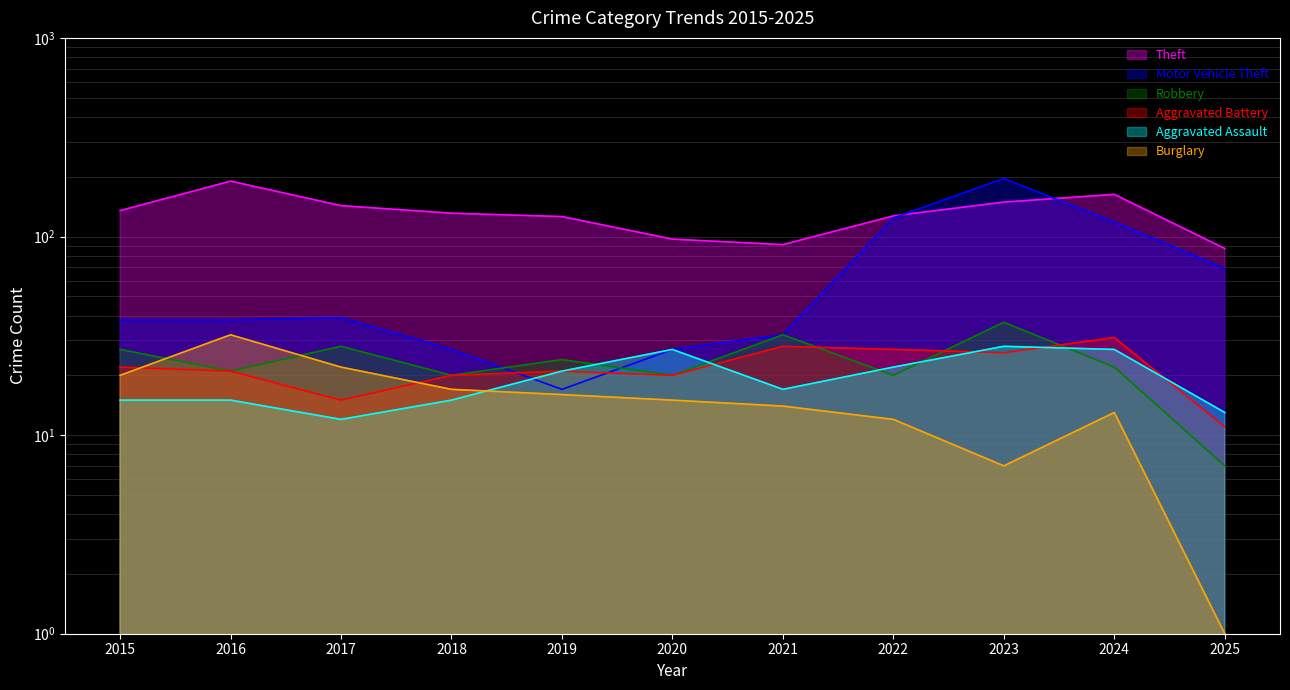

In Aggravated Battery, how many points are higher than both neighbors (excluding endpoints)?

3